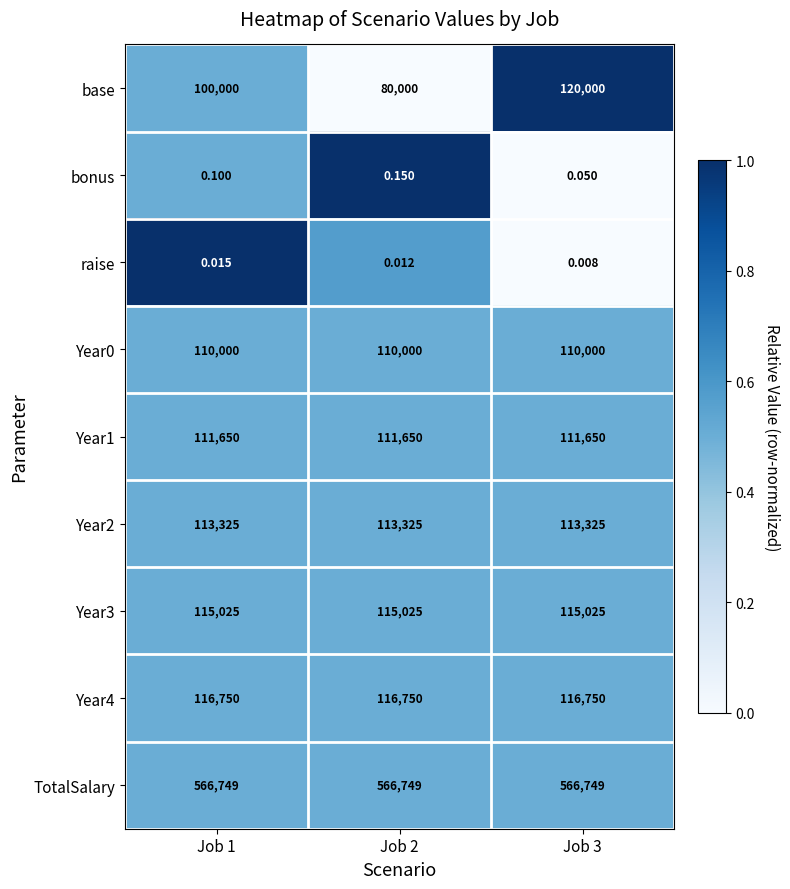

What is the spread (max minus min) of values at Job 1?

566749.0